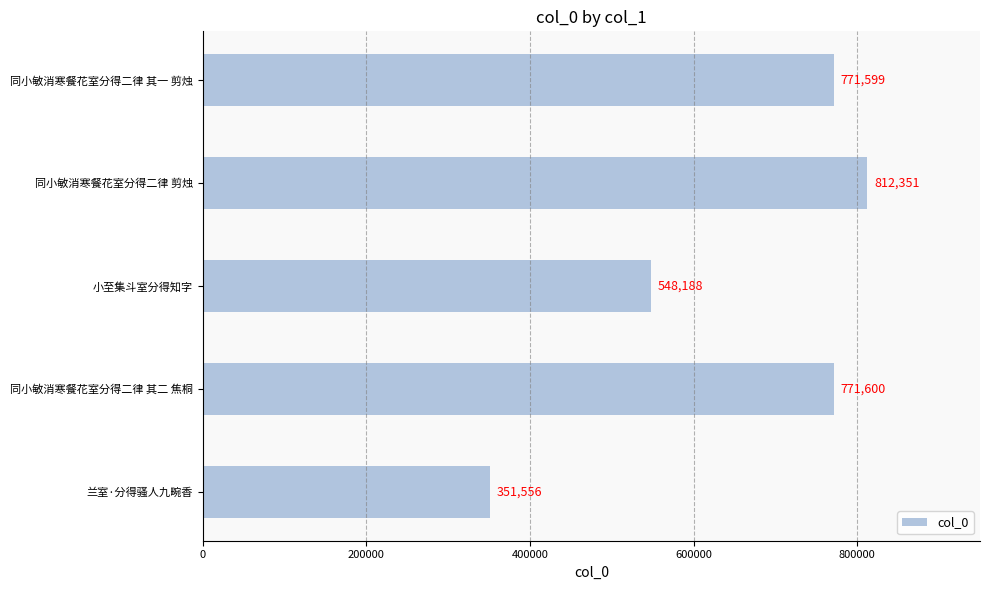

What is the minimum value shown in the chart?

351556